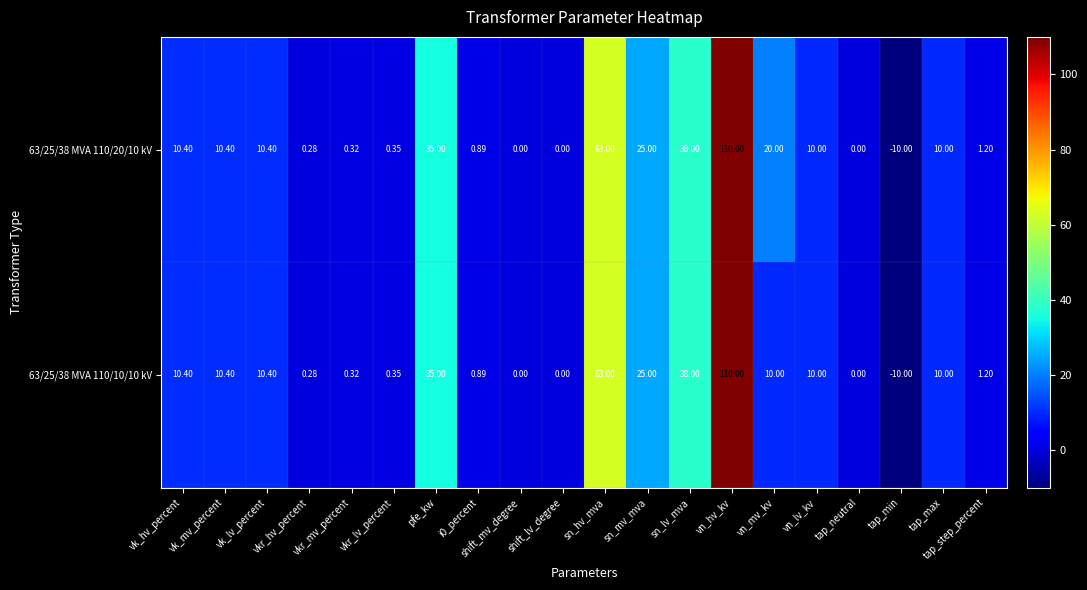

How many values in 63/25/38 MVA 110/10/10 kV are below zero?

1